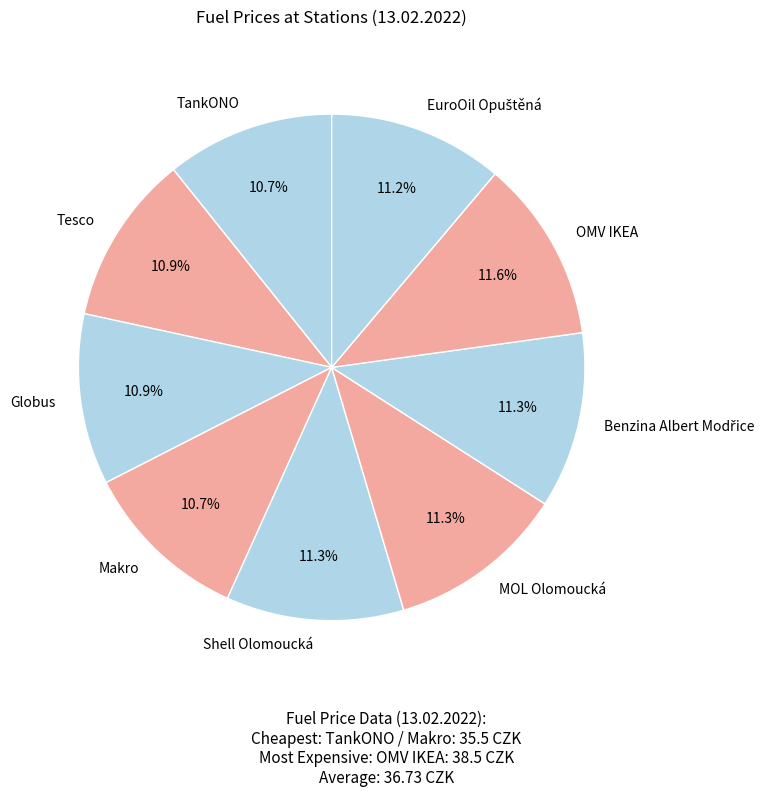

Combined, do Shell Olomoucká and MOL Olomoucká account for over 50%?

No